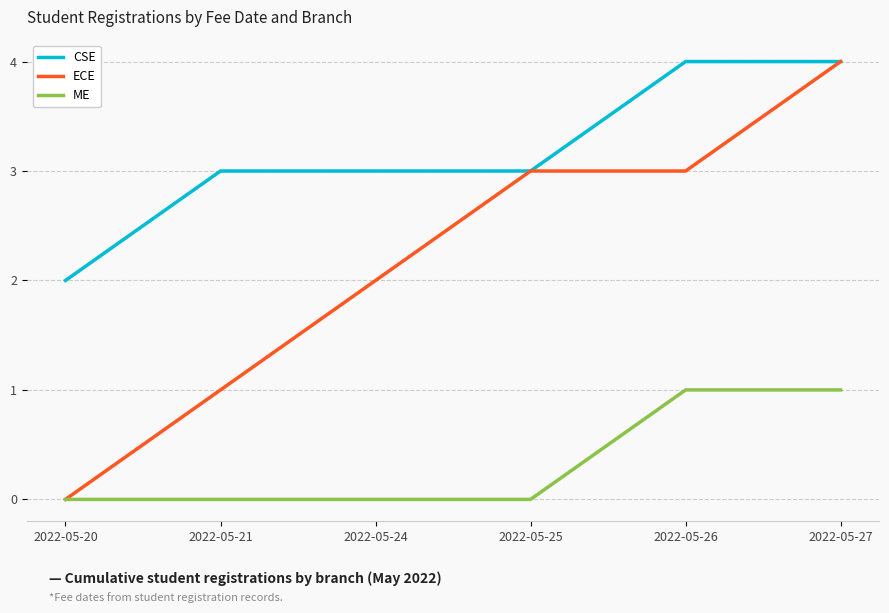

Count the ECE values in the range 1 to 3.

4